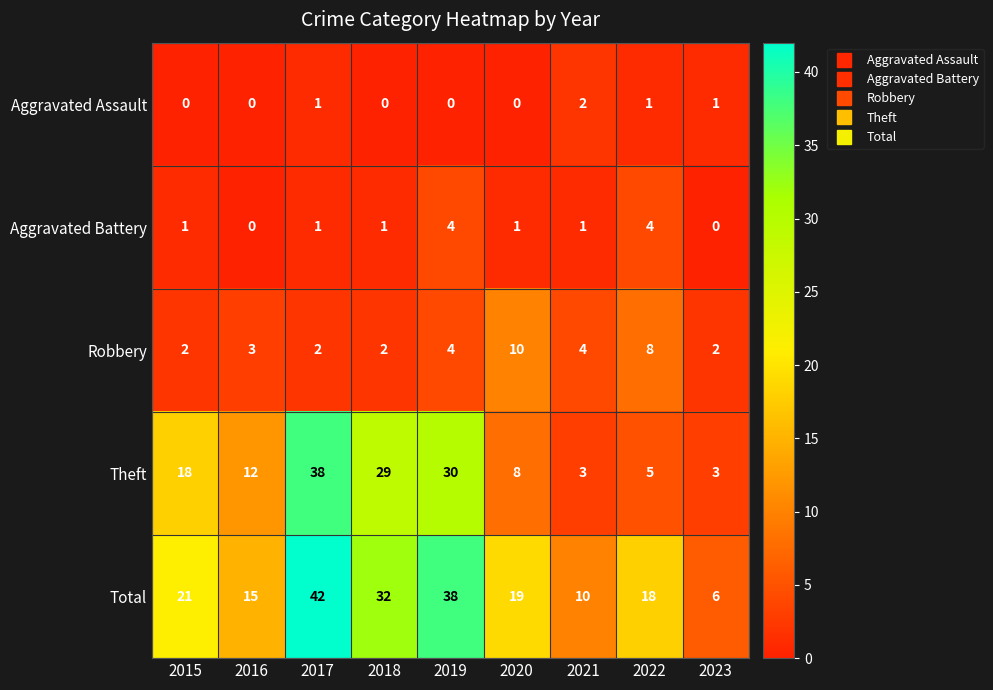

At which category is the sum across all series the highest?

2017